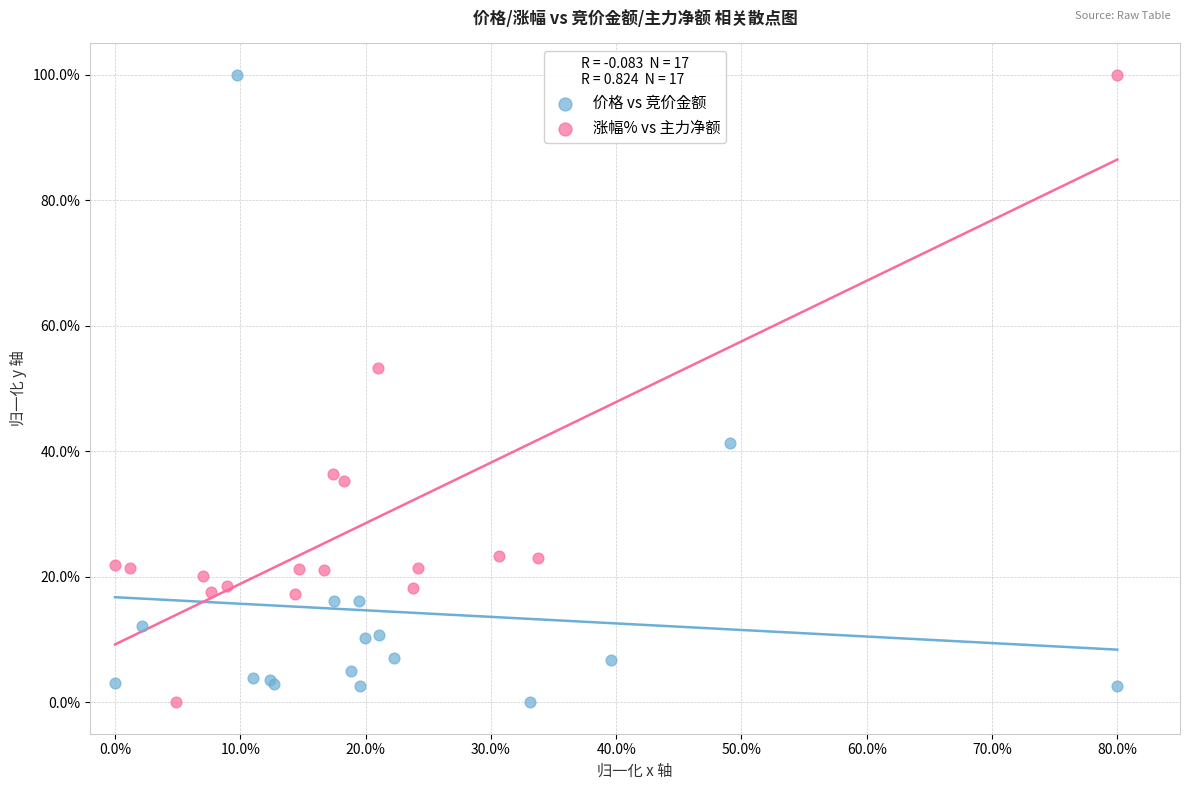

What are all the series names shown in the legend?

价格 vs 竞价金额, 涨幅% vs 主力净额